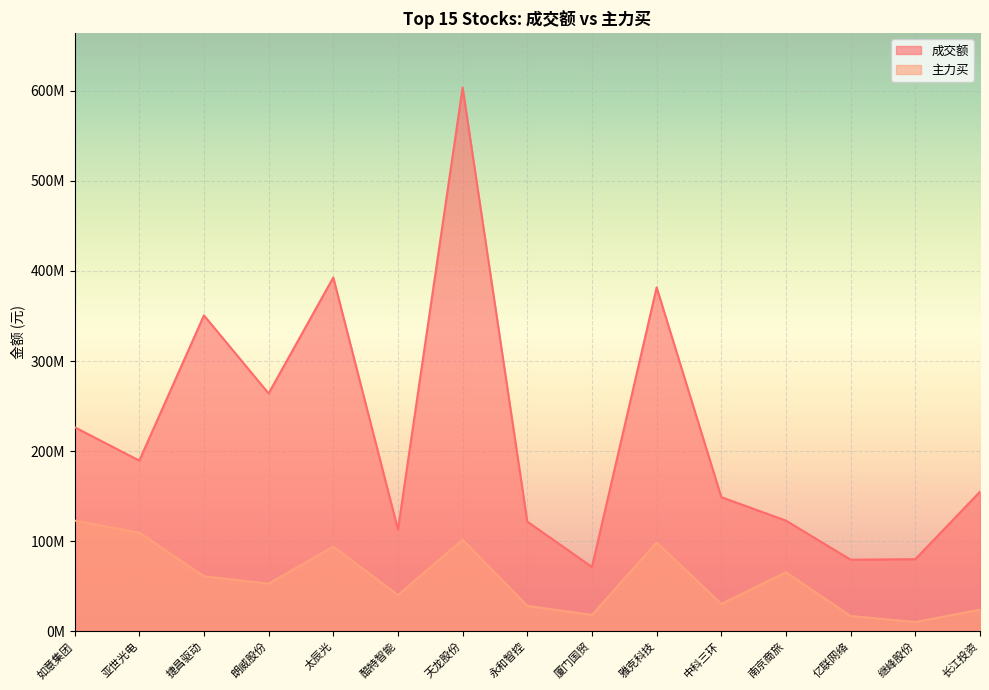

Which label corresponds to the smallest value in the chart?

继峰股份